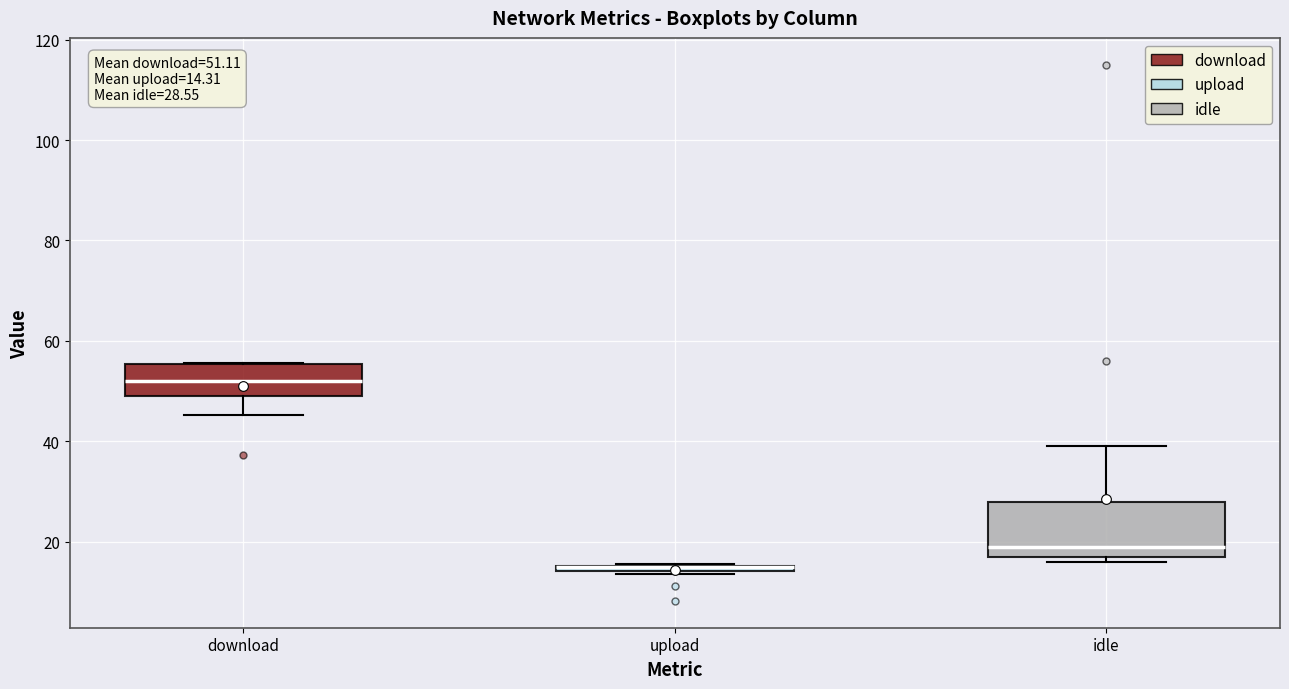

Comparing the boxes themselves (not the whiskers), which one is the tallest?

idle